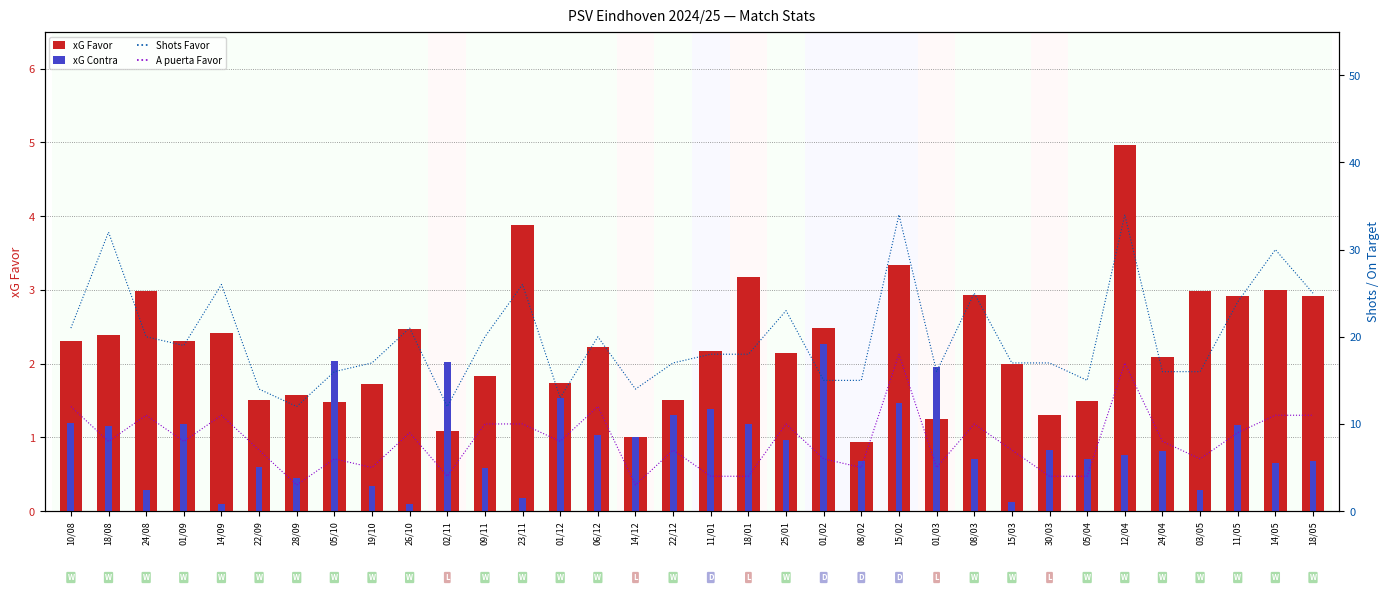

At which label is xG Contra closest to 1?

14/12